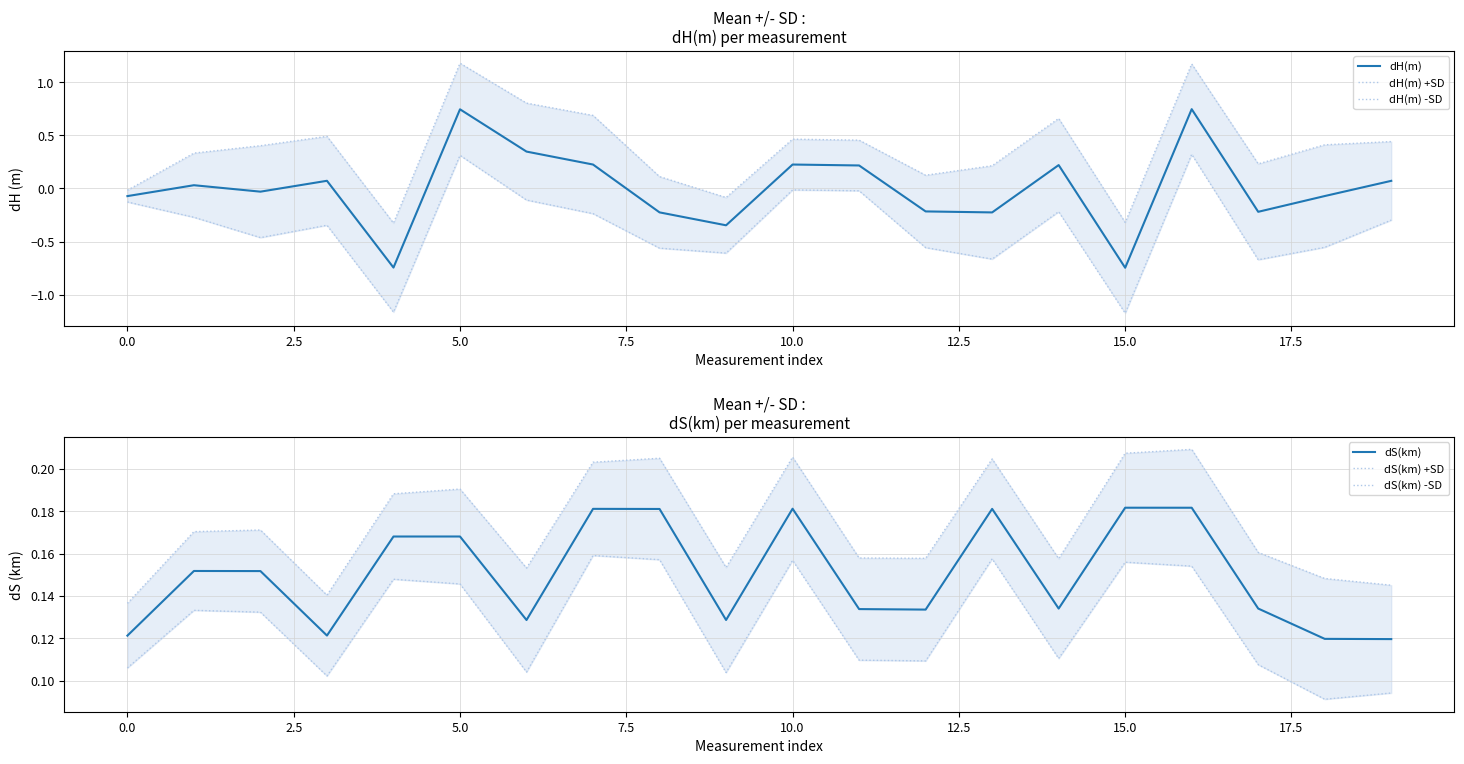

Reading left to right, extract all data points from this chart.

dH(m): -0.1	0.0	-0.0	0.1	-0.7	0.7	0.3	0.2	-0.2	-0.3	0.2	0.2	-0.2	-0.2	0.2	-0.7	0.7	-0.2	-0.1	0.1
dH(m) +SD: -0.0	0.3	0.4	0.5	-0.3	1.2	0.8	0.7	0.1	-0.1	0.5	0.5	0.1	0.2	0.7	-0.3	1.2	0.2	0.4	0.4
dH(m) -SD: -0.1	-0.3	-0.5	-0.3	-1.2	0.3	-0.1	-0.2	-0.6	-0.6	-0.0	-0.0	-0.6	-0.7	-0.2	-1.2	0.3	-0.7	-0.6	-0.3
dS(km): 0.1	0.2	0.2	0.1	0.2	0.2	0.1	0.2	0.2	0.1	0.2	0.1	0.1	0.2	0.1	0.2	0.2	0.1	0.1	0.1
dS(km) +SD: 0.1	0.2	0.2	0.1	0.2	0.2	0.2	0.2	0.2	0.2	0.2	0.2	0.2	0.2	0.2	0.2	0.2	0.2	0.1	0.1
dS(km) -SD: 0.1	0.1	0.1	0.1	0.1	0.1	0.1	0.2	0.2	0.1	0.2	0.1	0.1	0.2	0.1	0.2	0.2	0.1	0.1	0.1